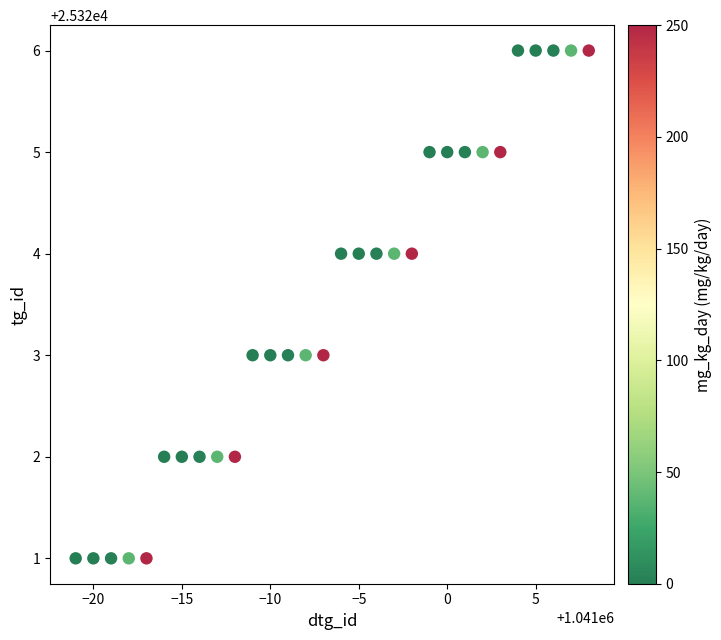

What is the range of Y values (max minus min)?

5